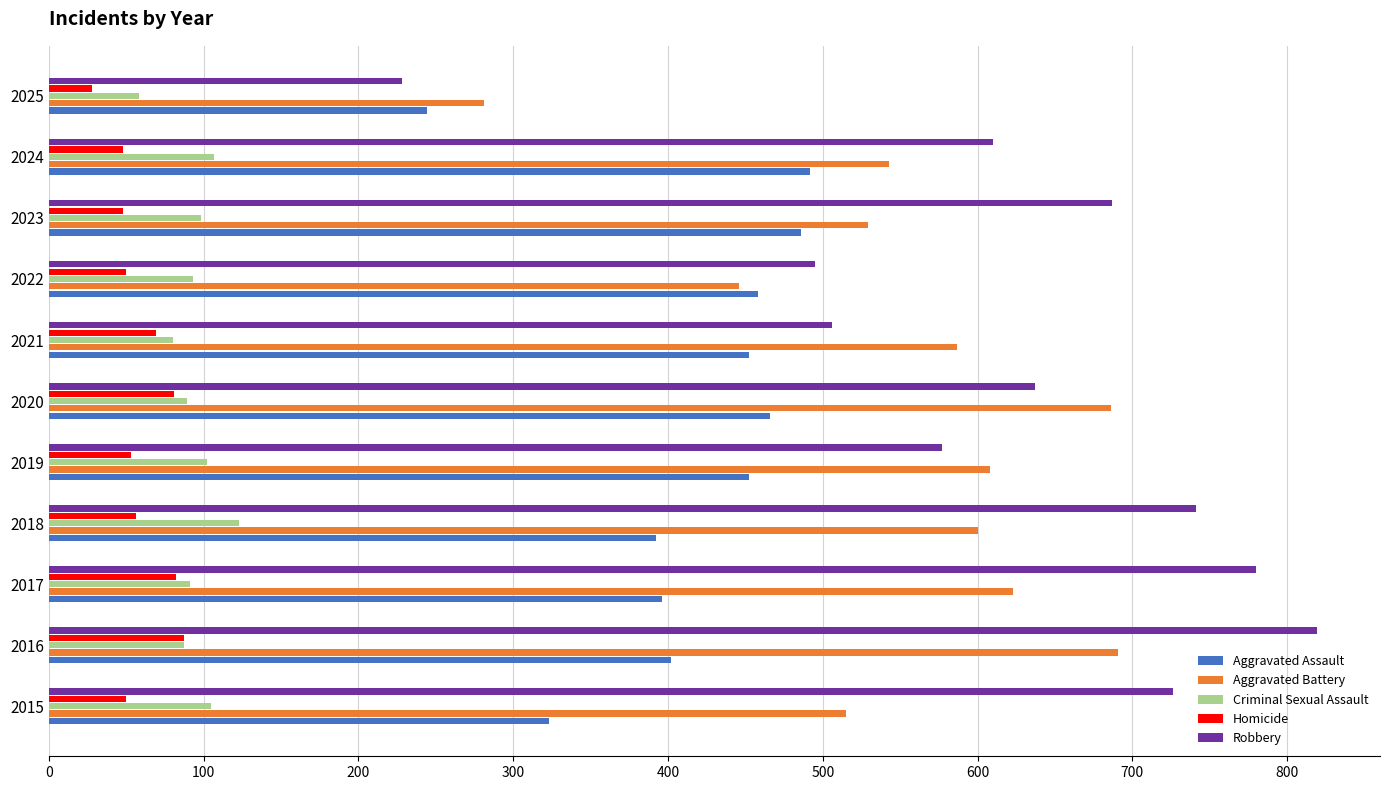

Which series has the largest range (max minus min)?

Robbery